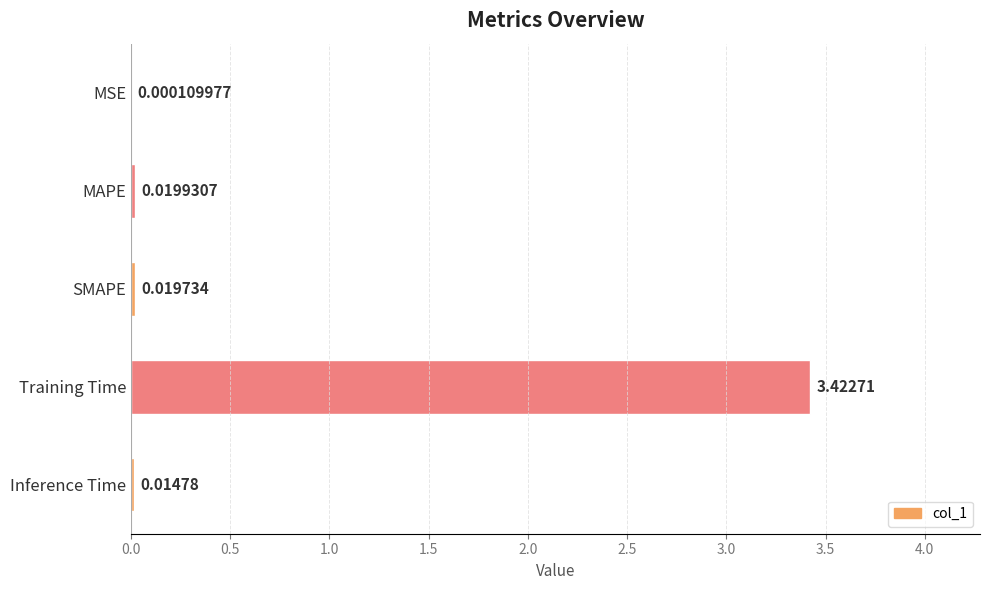

What is the sum of all values?

3.5